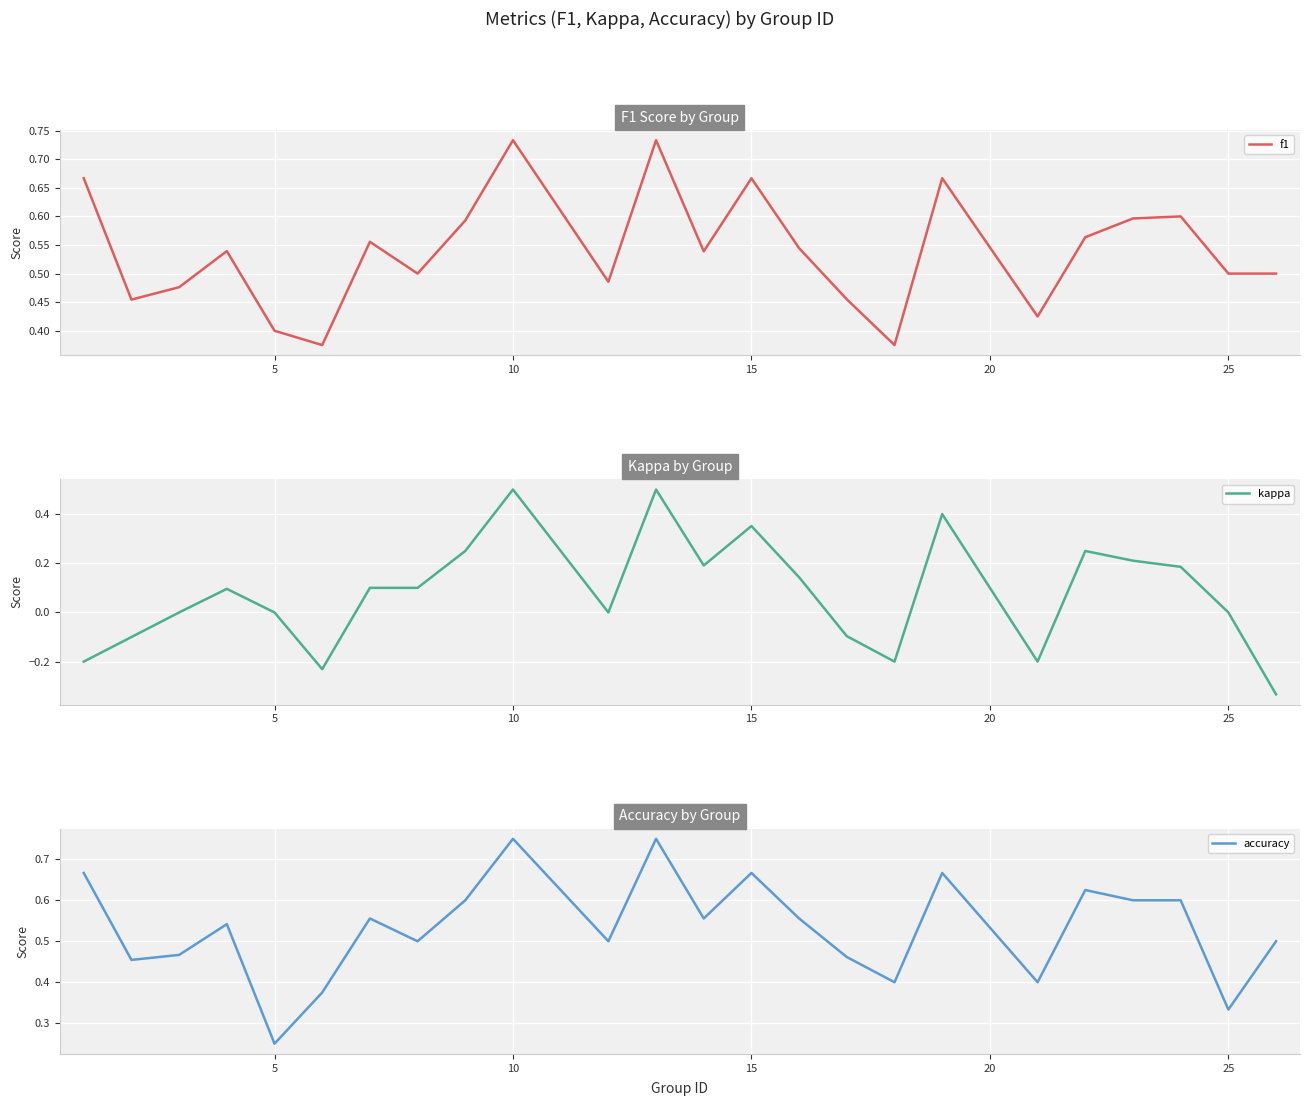

How many interior local valleys does the kappa series have?

5